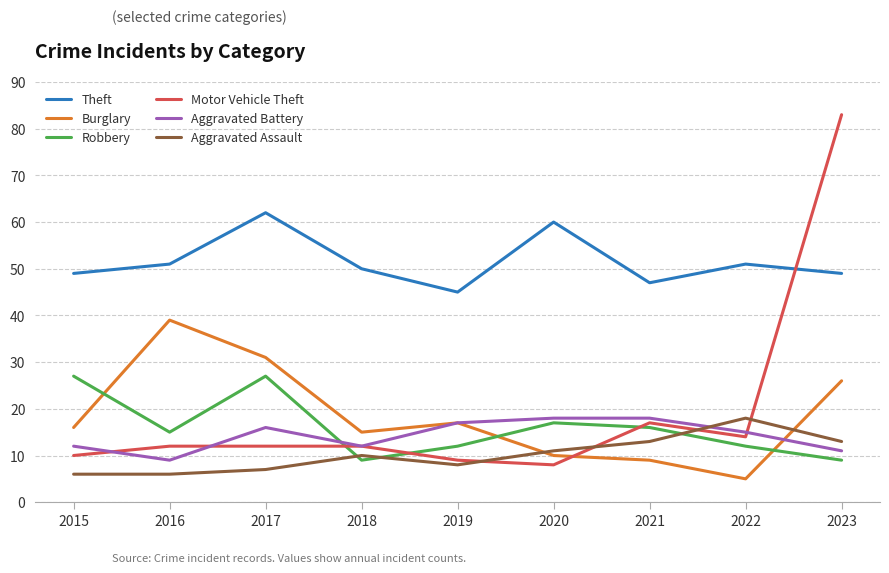

What value does the Theft series have at 2020?

60